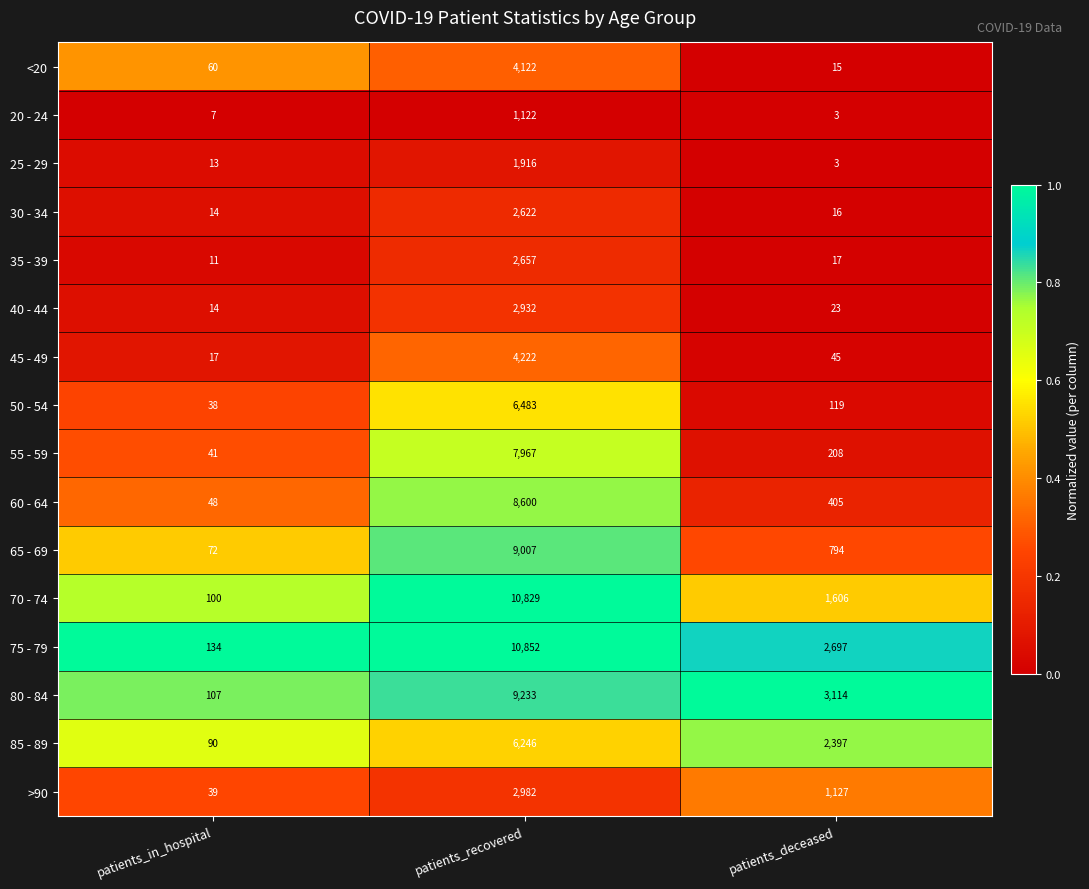

Which category has the highest value in the 40 - 44 series?

patients_recovered